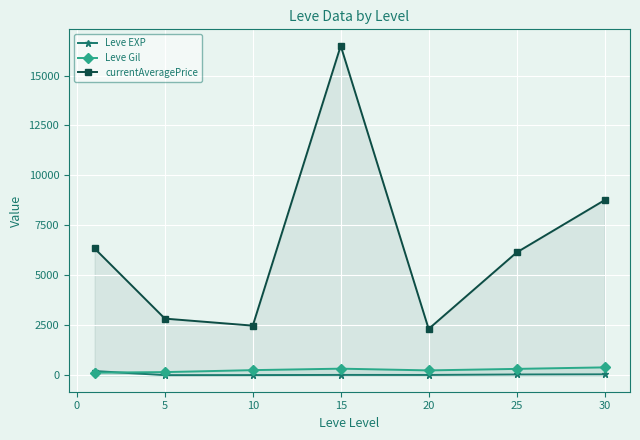

At 0, list the series in order from largest to smallest.

currentAveragePrice, Leve Gil, Leve EXP